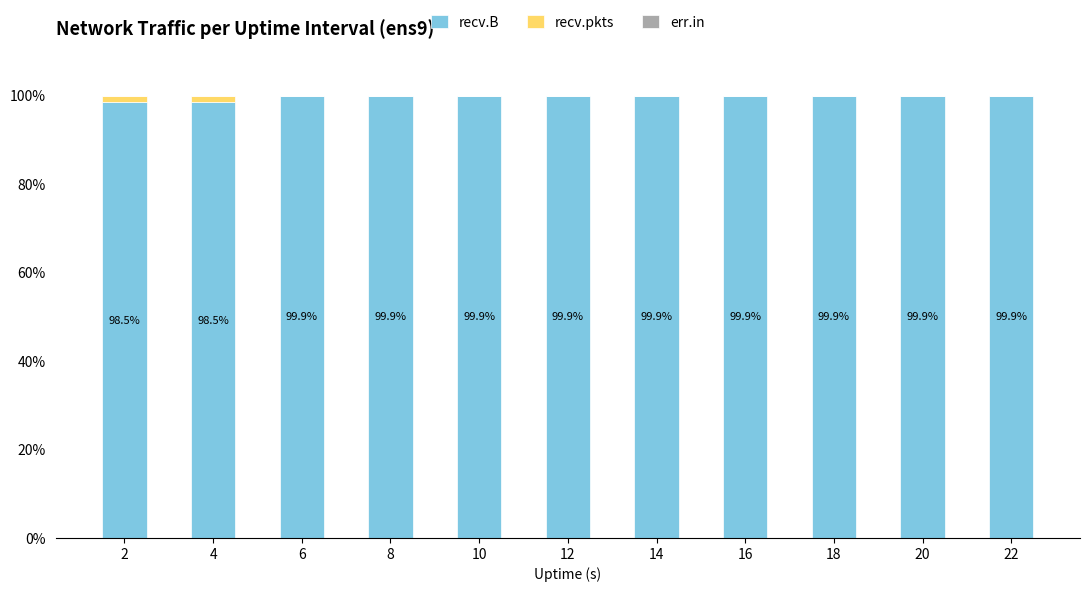

What is the sum of all recv.B values?

1096.1